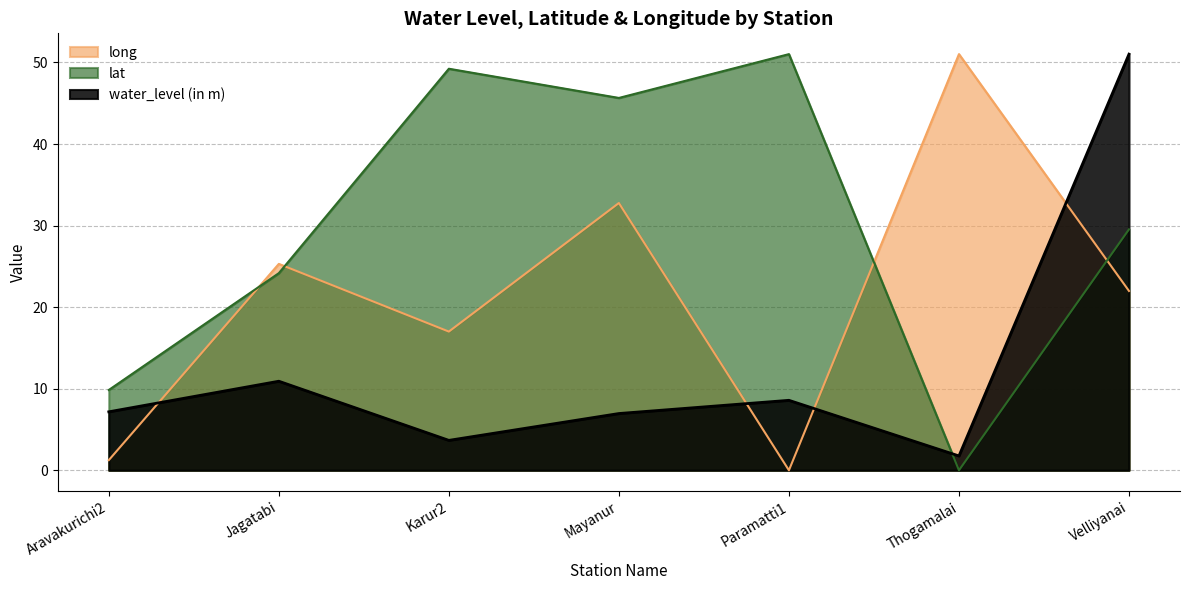

At which label does long first exceed 21?

Jagatabi